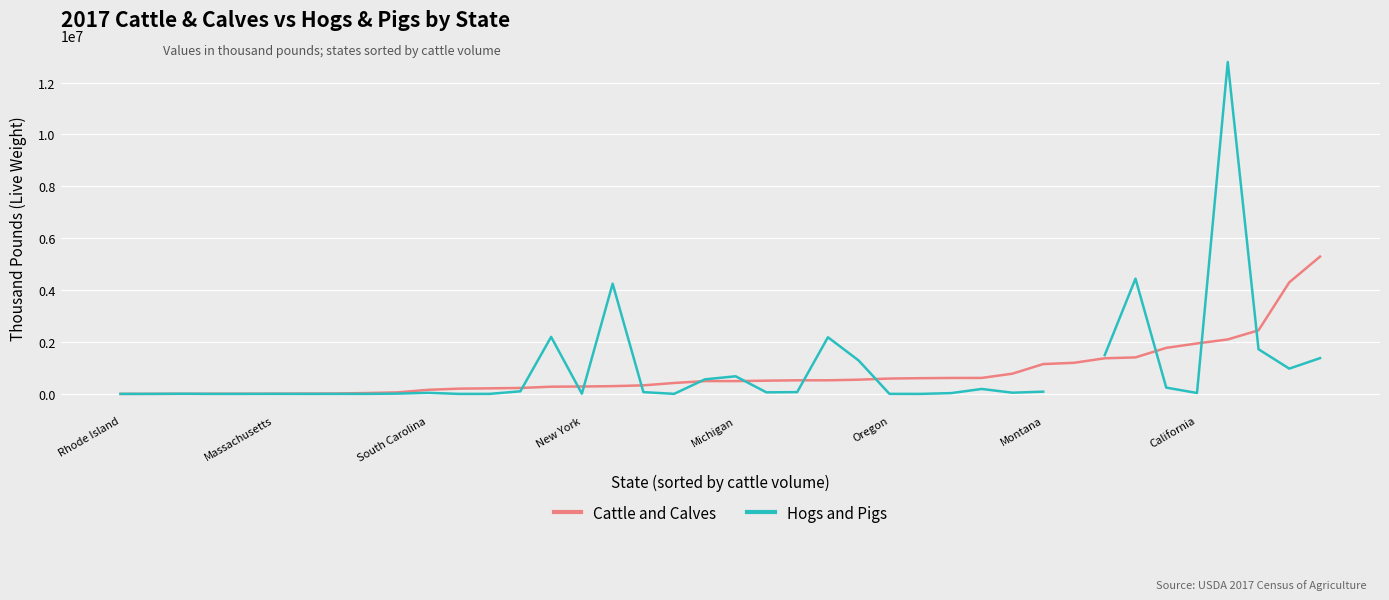

What is the sum of the Cattle and Calves values at 29 and 31?

1979191.0